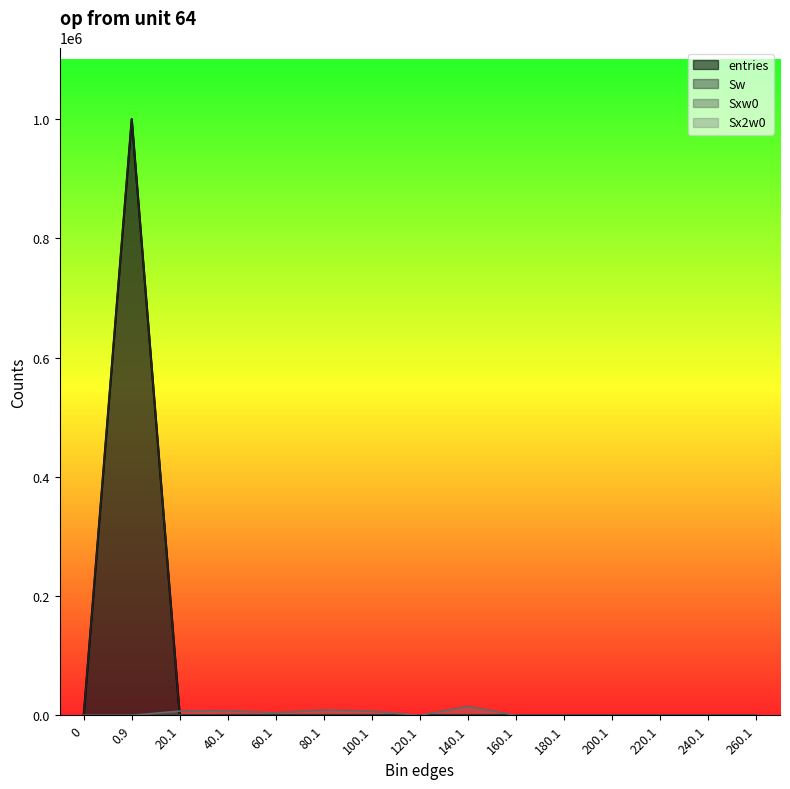

Which series changed the most between 160.1 and 200.1?

entries